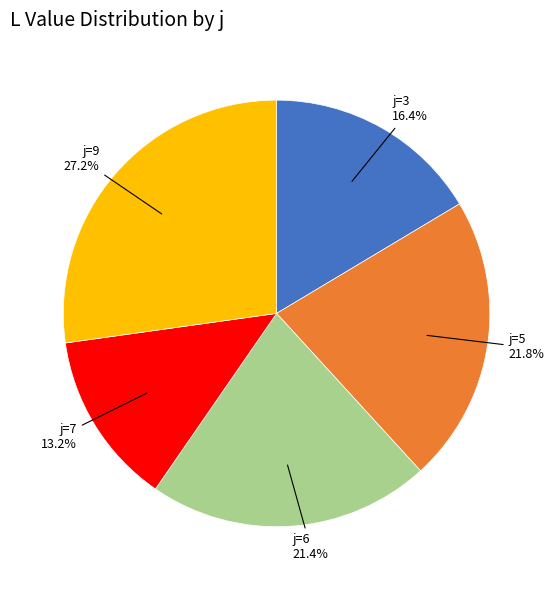

Is there any slice that represents more than half of the pie?

No